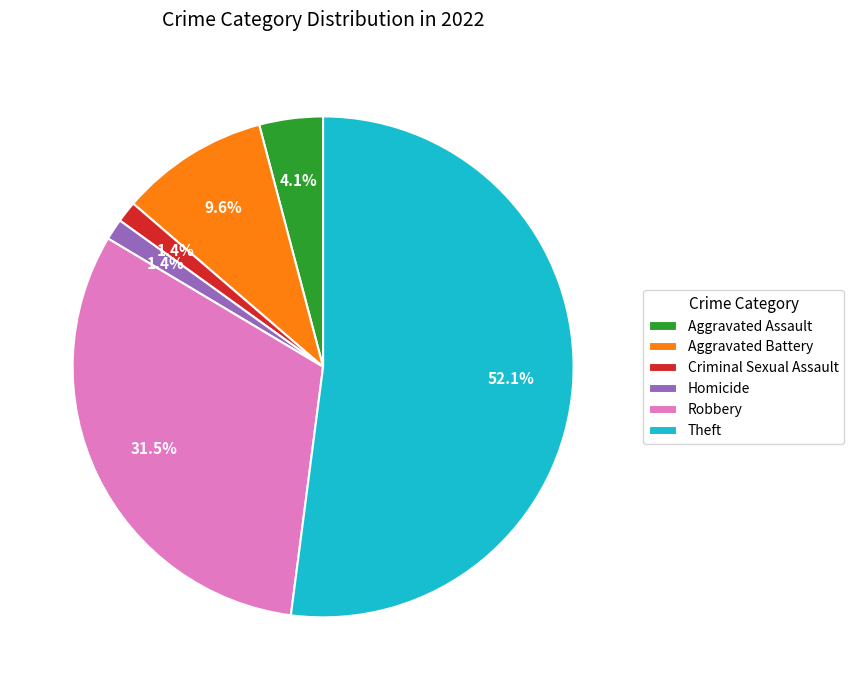

What percentage is the Aggravated Battery slice, to the nearest percent?

10%